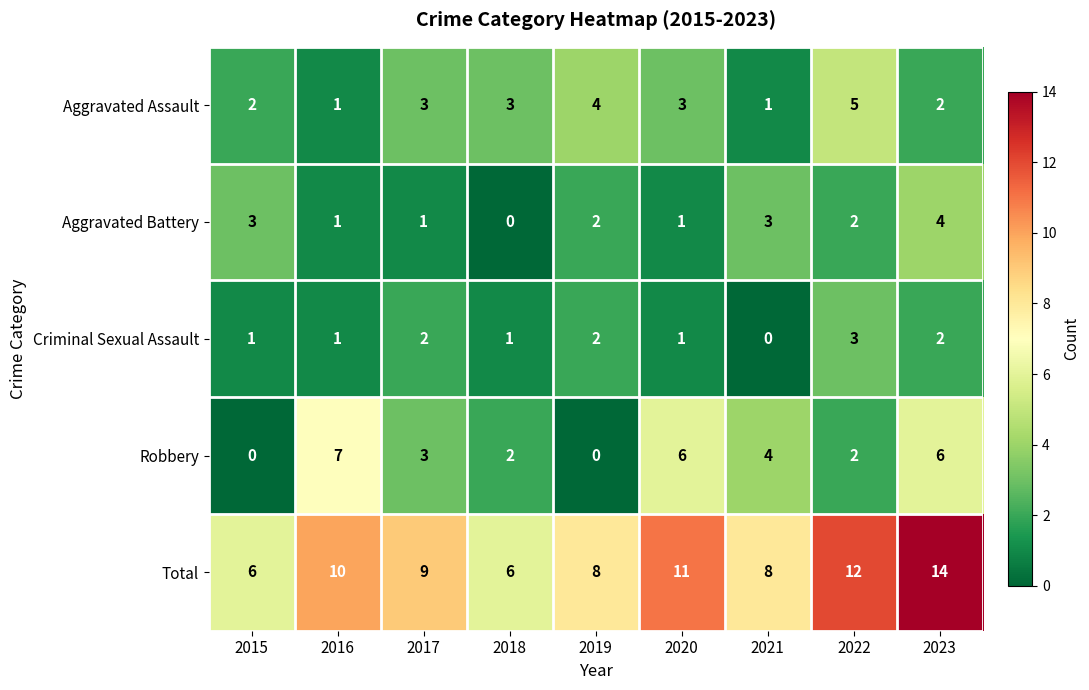

The Criminal Sexual Assault series shows 2 at 2019. True or false?

True